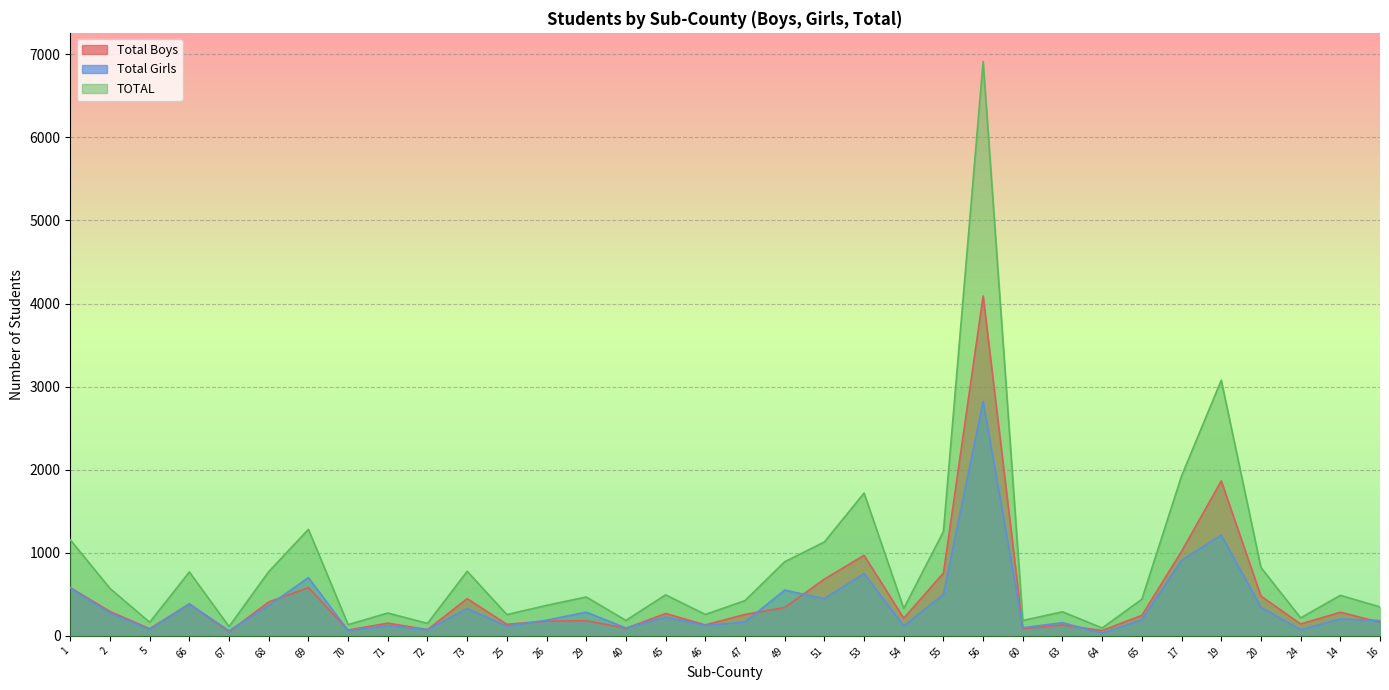

How many data points in Total Girls are above 204?

16